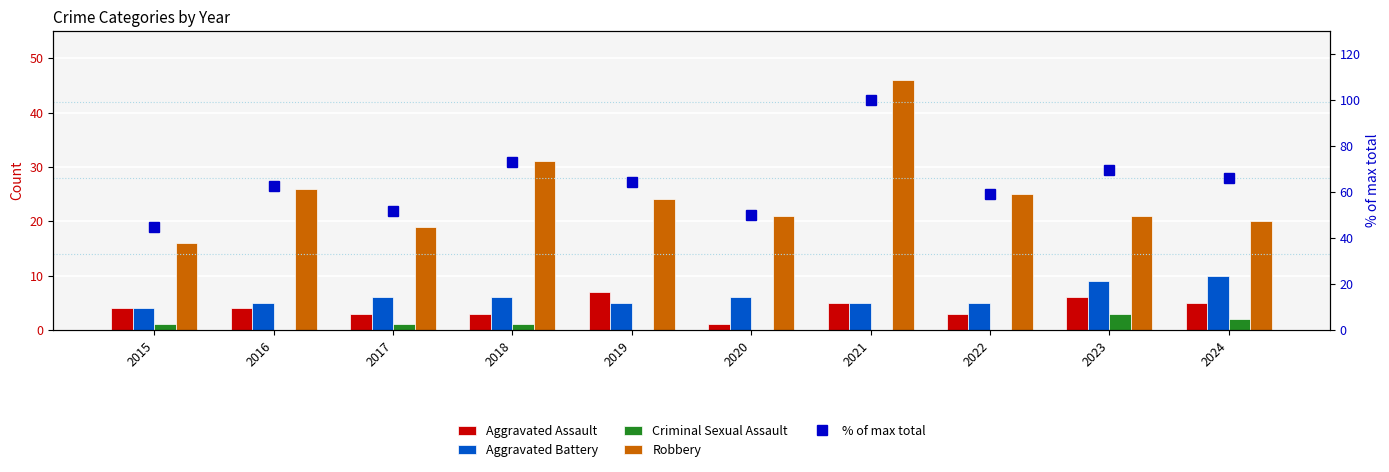

At how many categories does at least one series exceed 97?

1